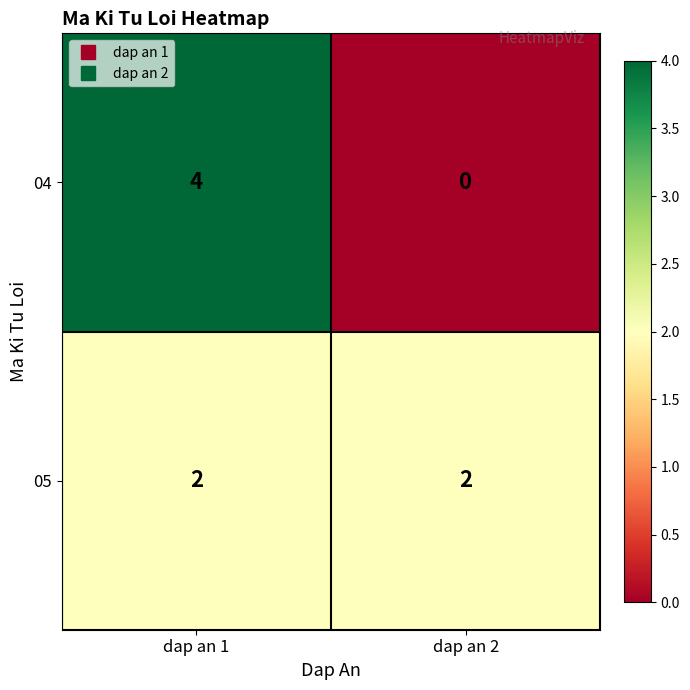

Reading left to right, transcribe all the data shown in this chart.

04: 4	0
05: 2	2